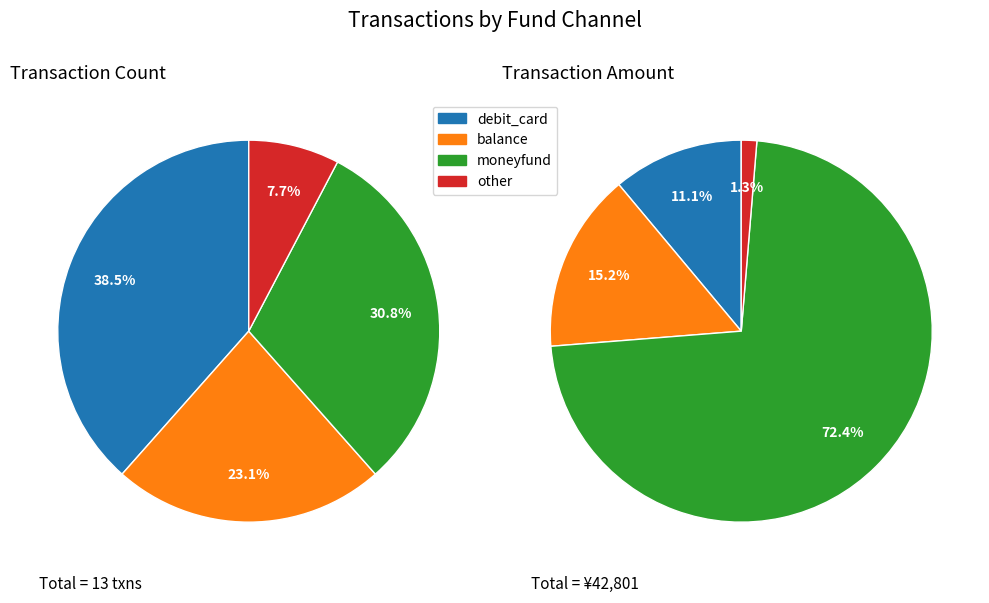

How many slices are in this pie chart?

4